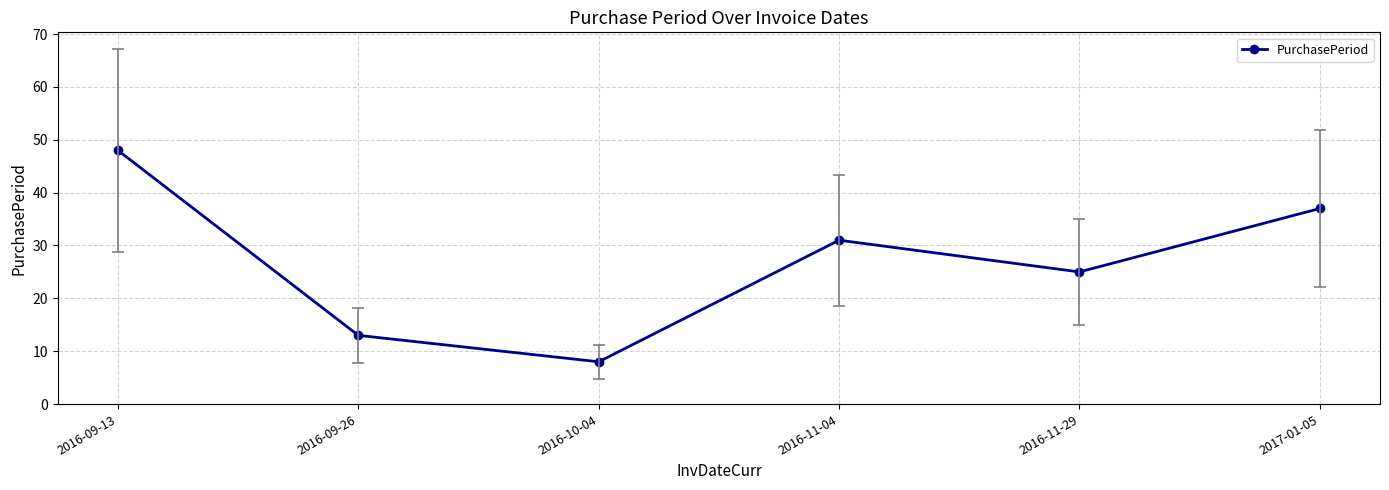

Which has a higher value, 2016-11-04 or 2016-09-26?

2016-11-04